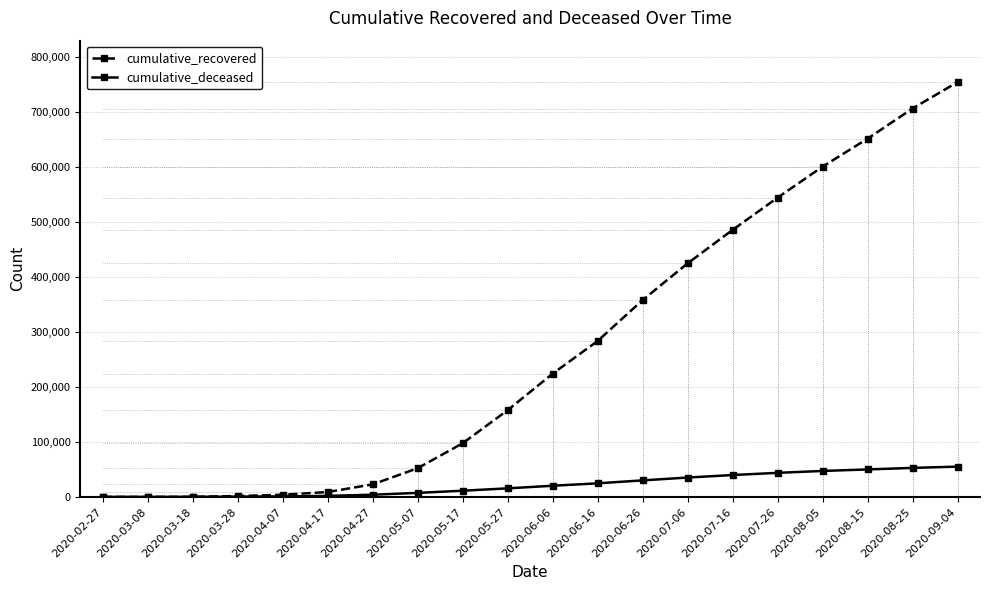

List the series in order of their peak value, highest first.

cumulative_recovered, cumulative_deceased